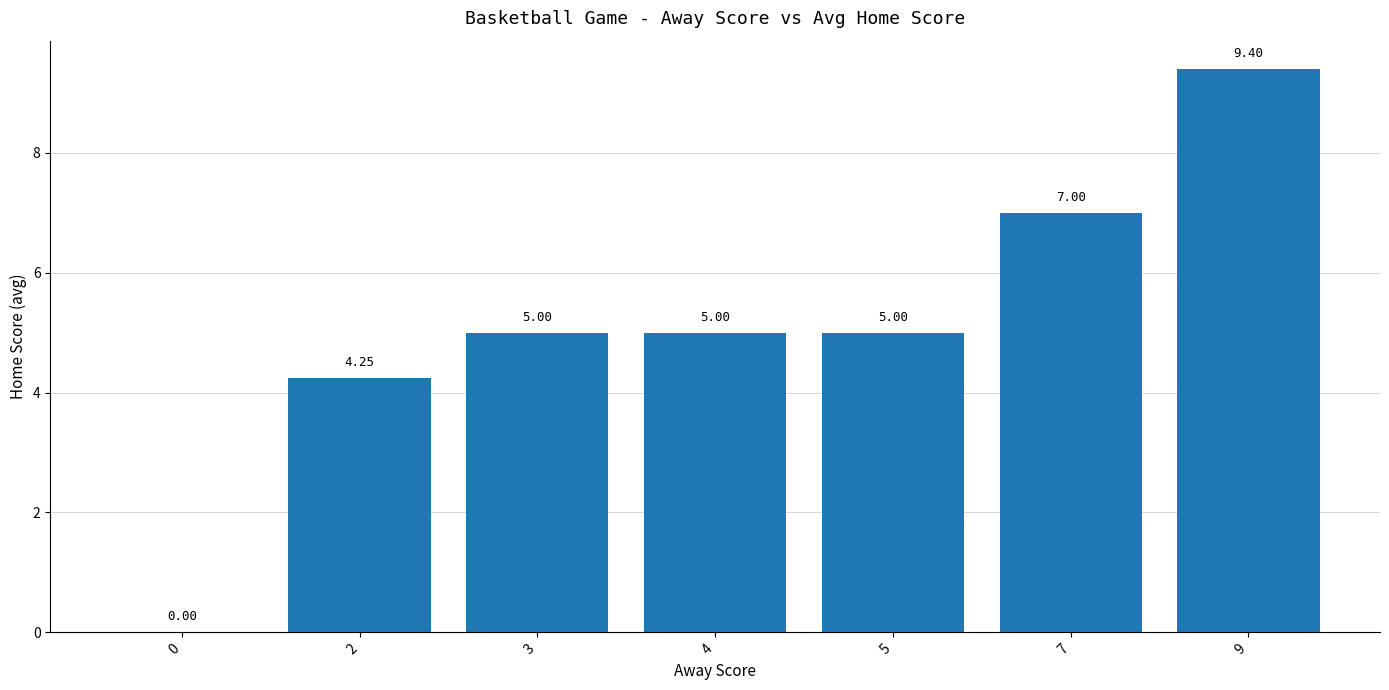

What is the sum of the values at 9 and 0?

9.4